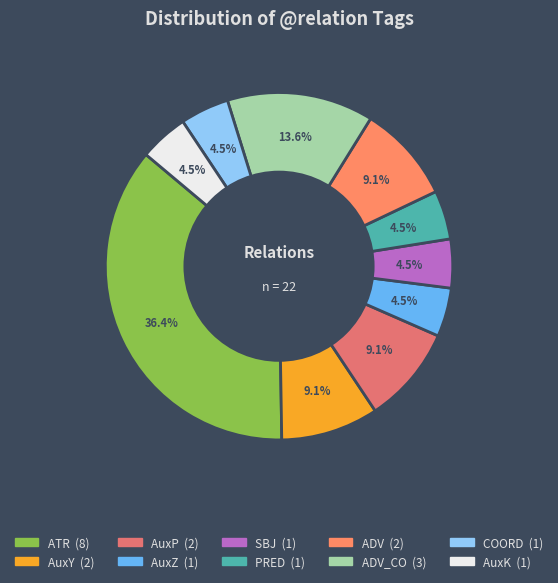

How many segments does this pie chart have?

10